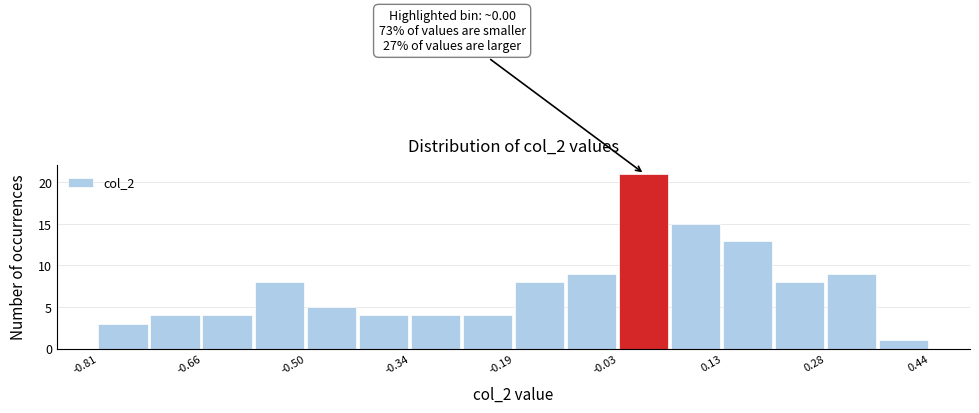

Read against the x-axis, roughly where is the centre of the tallest bar?

0.00